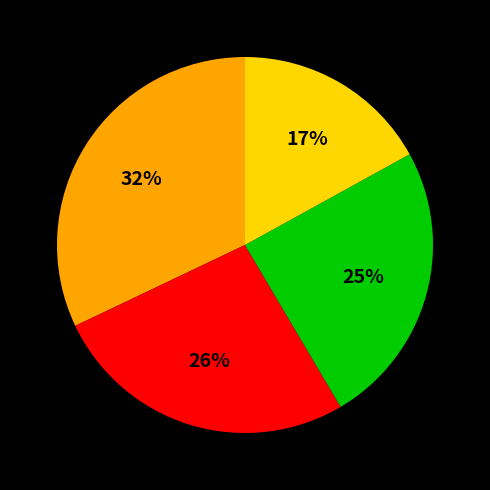

Is there any slice that represents more than half of the pie?

No